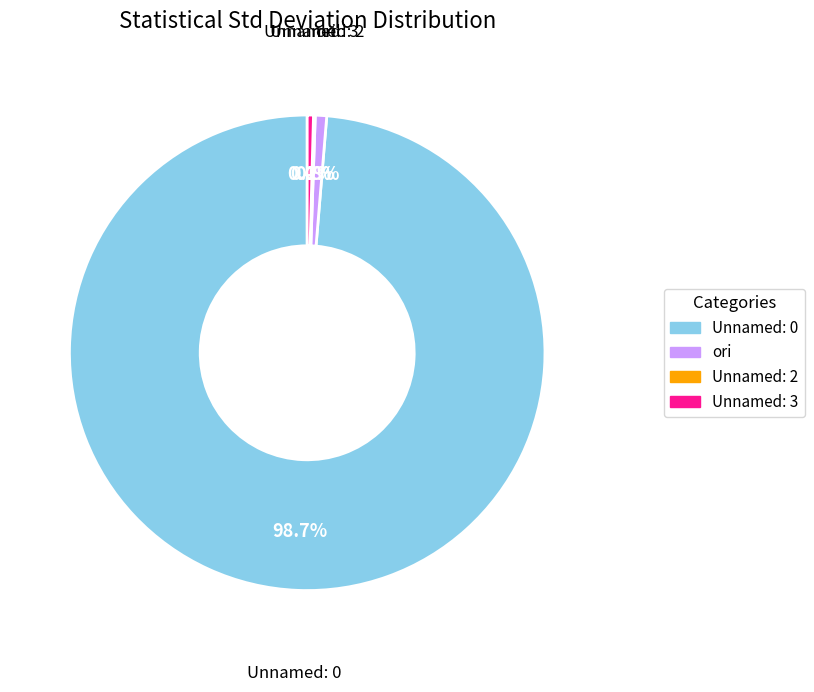

Which category accounts for the majority?

Unnamed: 0